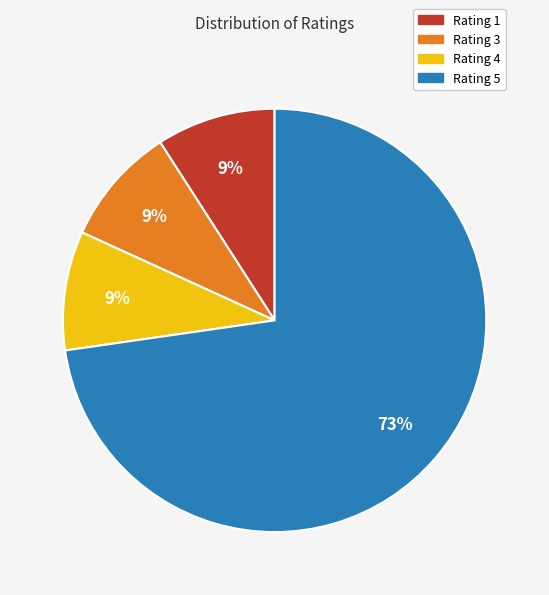

True or false: Rating 1 accounts for 9% of the total.

True